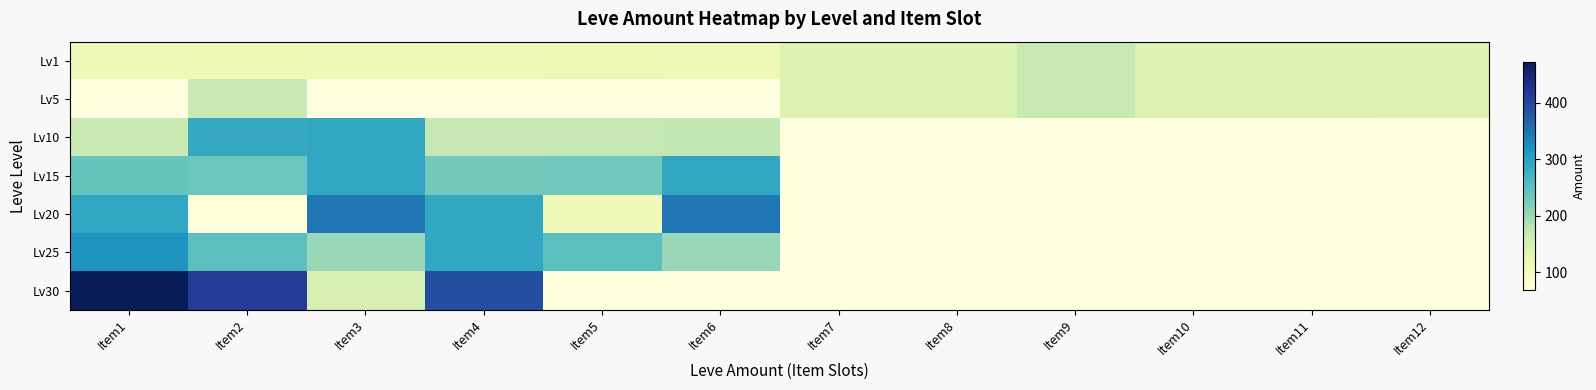

What is the smallest value displayed?

69.0